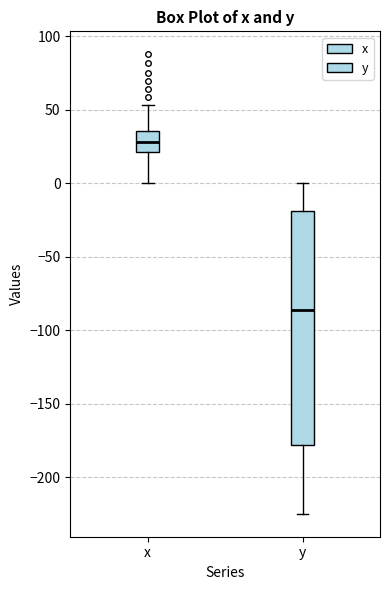

Reading left to right, transcribe this box plot: for each box, give where its median line is, the range the box spans, and where its two whiskers end, as read against the y-axis. The values are not printed on the chart, so give them approximately, as read against the axis.

x: median 30, box 20 to 35, whiskers 0 to 55
y: median -85, box -180 to -20, whiskers -225 to 0